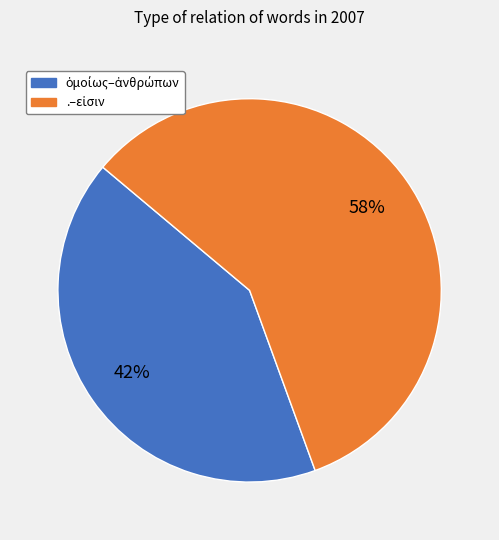

How many segments does this pie chart have?

2